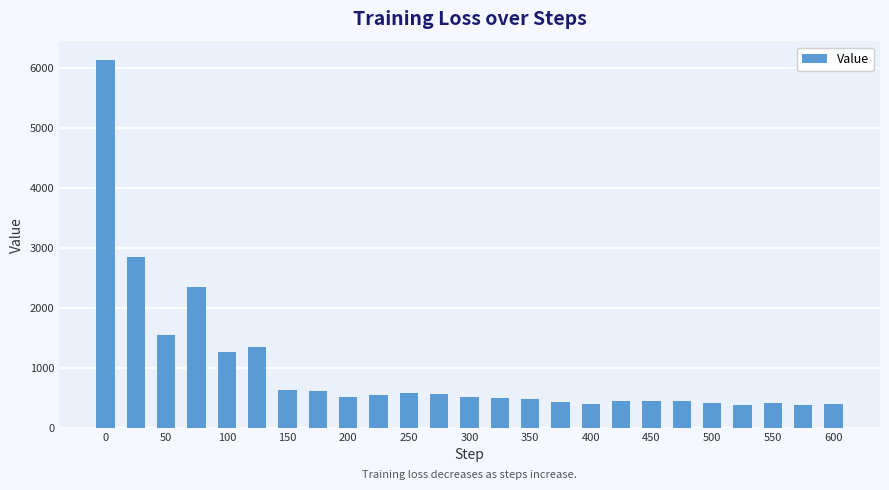

What is the maximum value shown in the chart?

6132.1